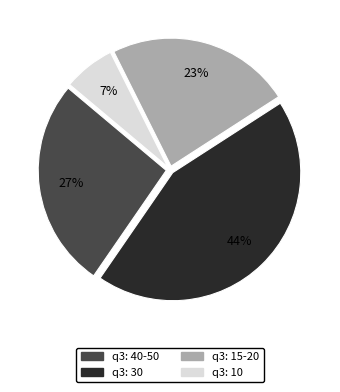

Is there any slice that represents more than half of the pie?

No